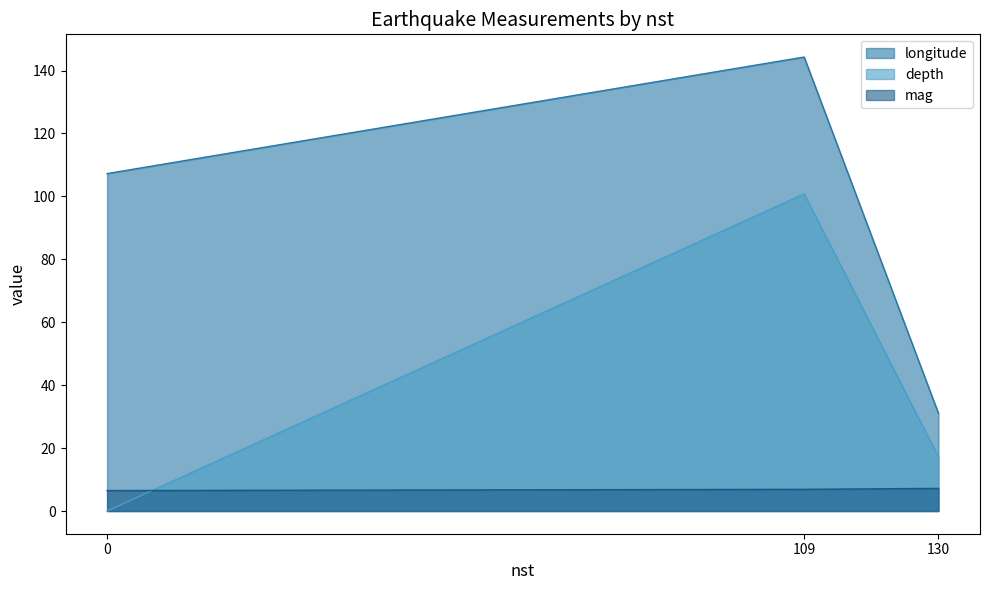

The value of mag at 0 is 11.3. True or false?

False